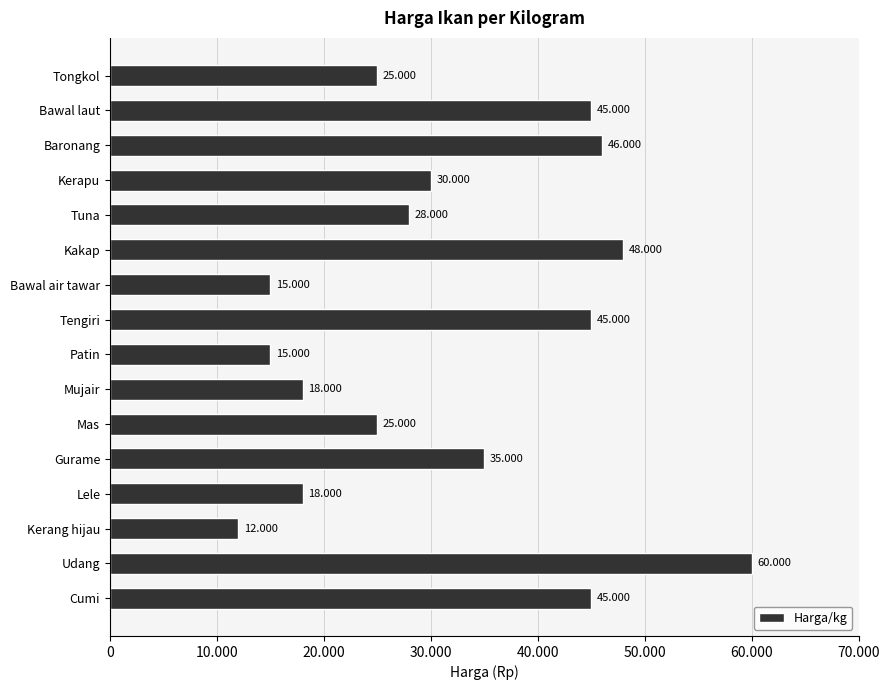

Are the bars horizontal?

Yes